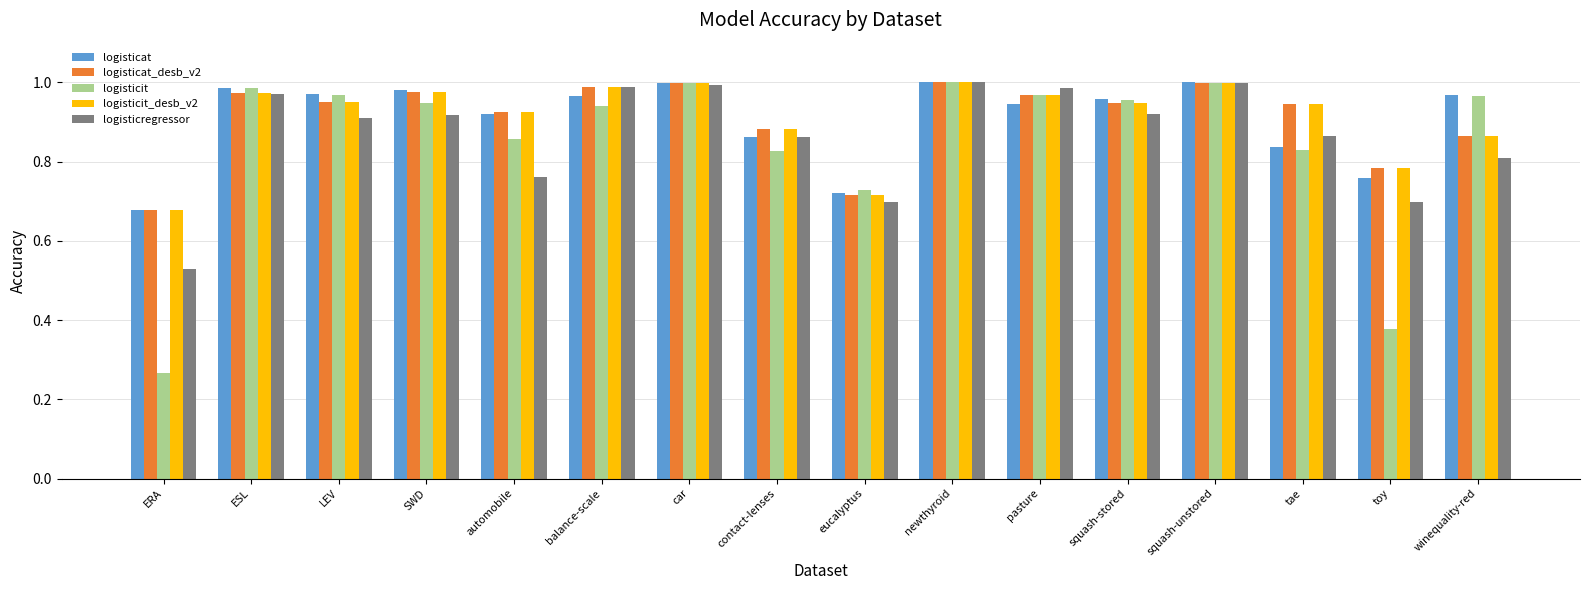

At which label is logisticat closest to 0?

ERA